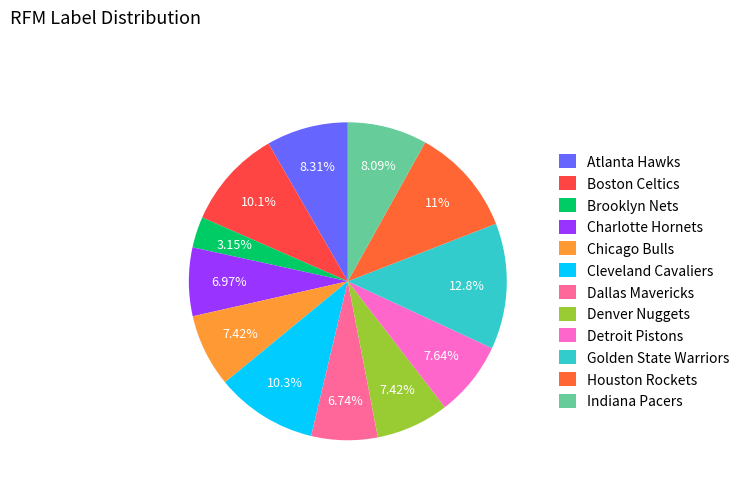

What is the ratio of the value at Cleveland Cavaliers to the value at Chicago Bulls?

1.4